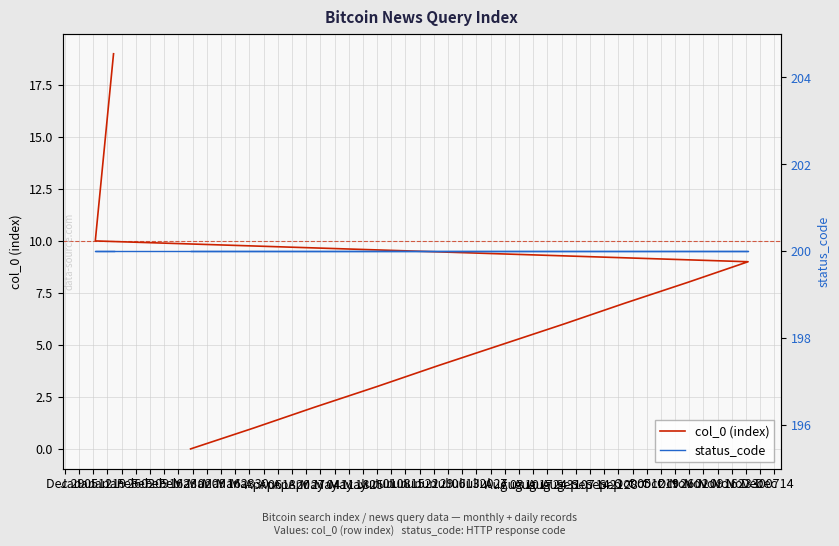

Where does the col_0 (index) series first go above 10?

Mar 16